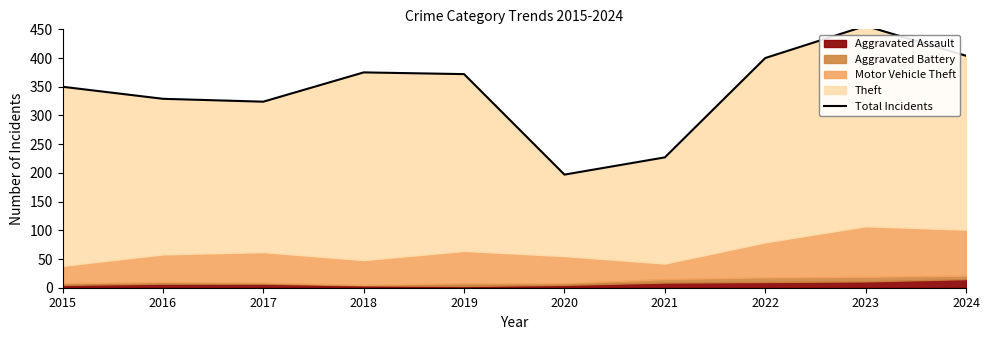

How many values exceed 372?

4